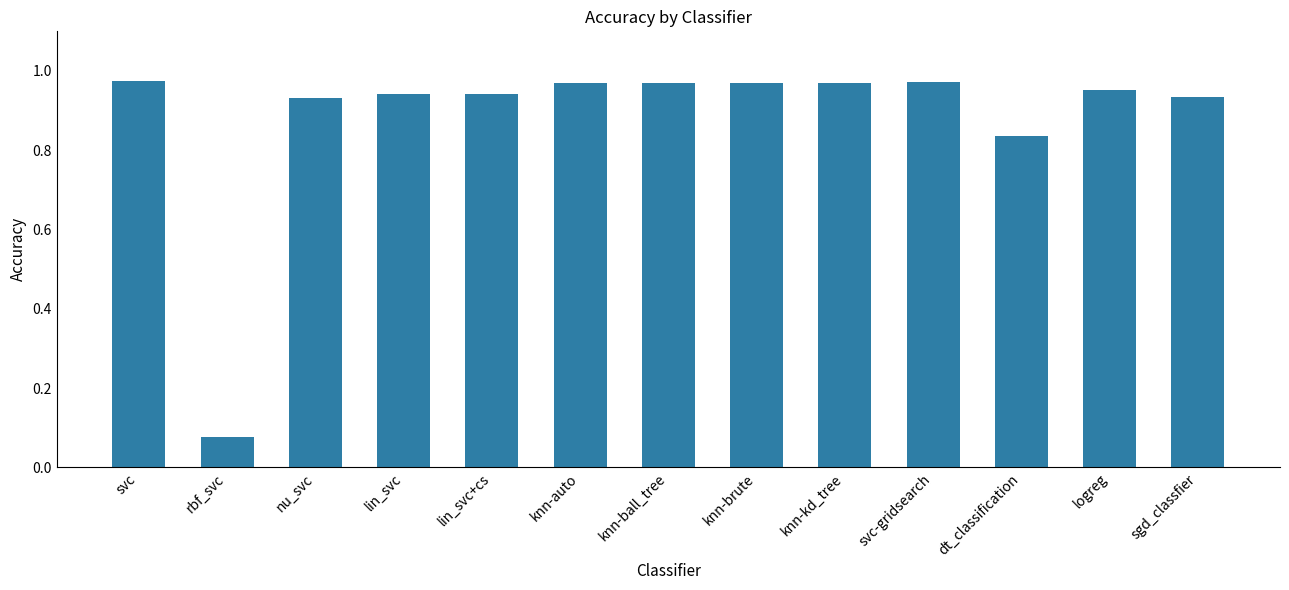

The chart shows a value of 0.2 at dt_classification. True or false?

False